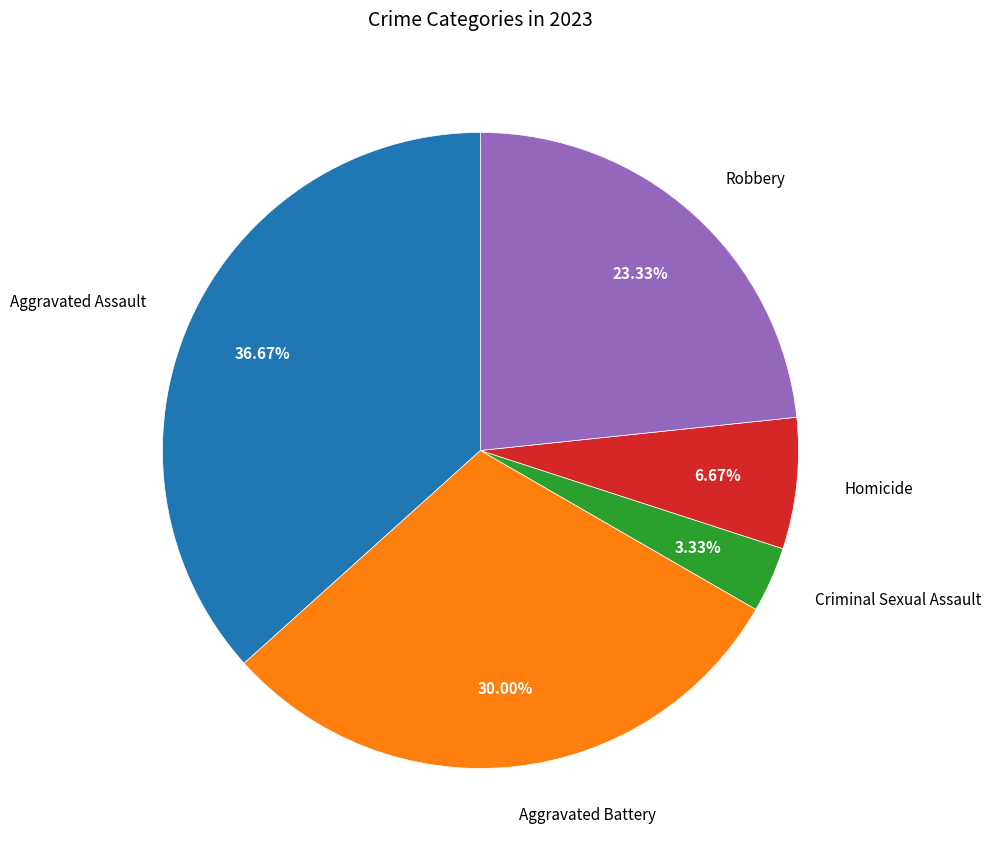

To the nearest percent, what is the average slice percentage?

20%